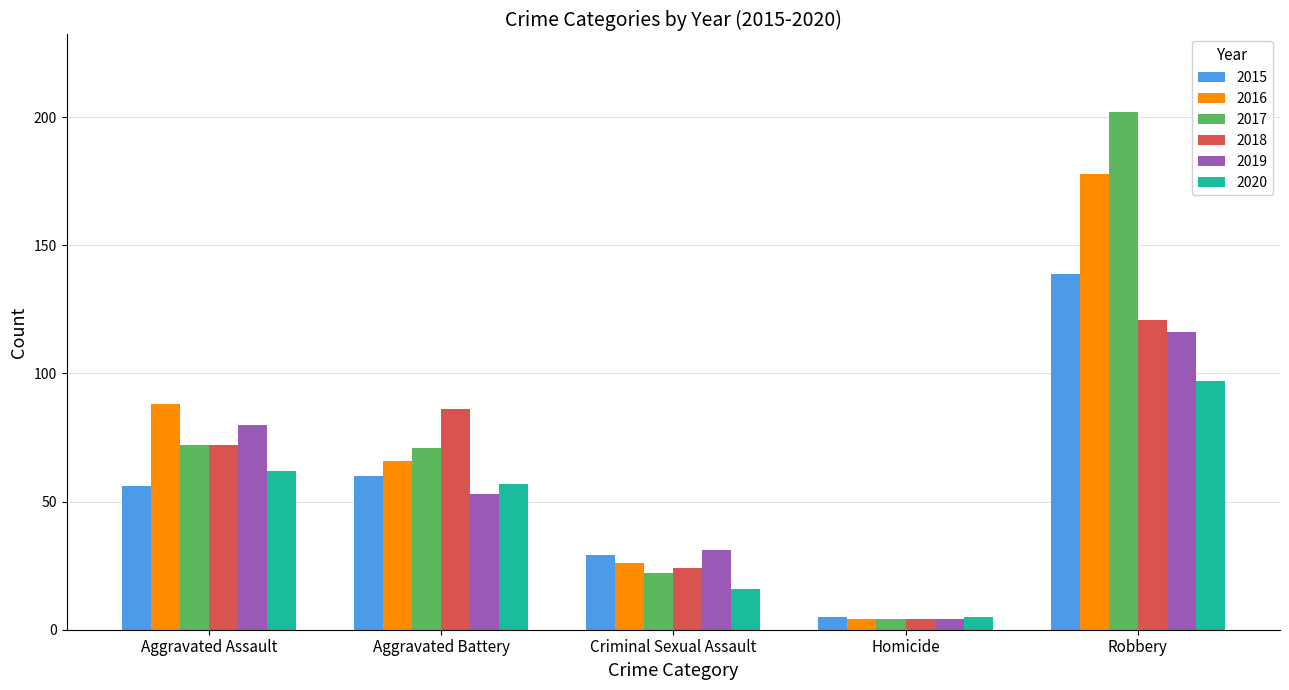

What is the label of the 4th bar from the left?

Homicide